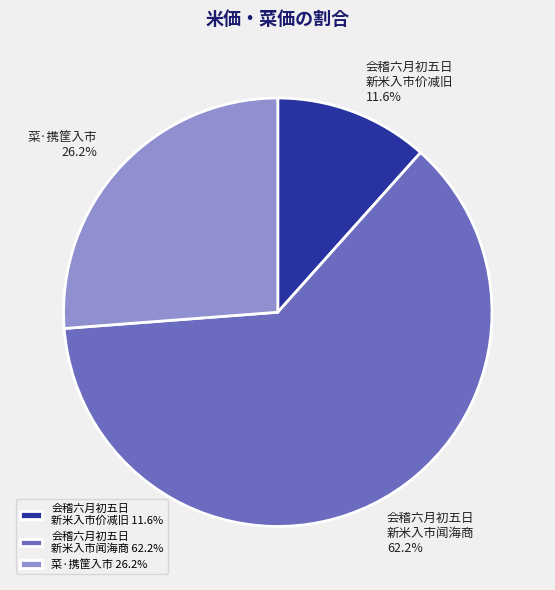

Combined, do 菜·携筐入市 26.2% and 会稽六月初五日 新米入市闻海商 62.2% account for over 50%?

Yes